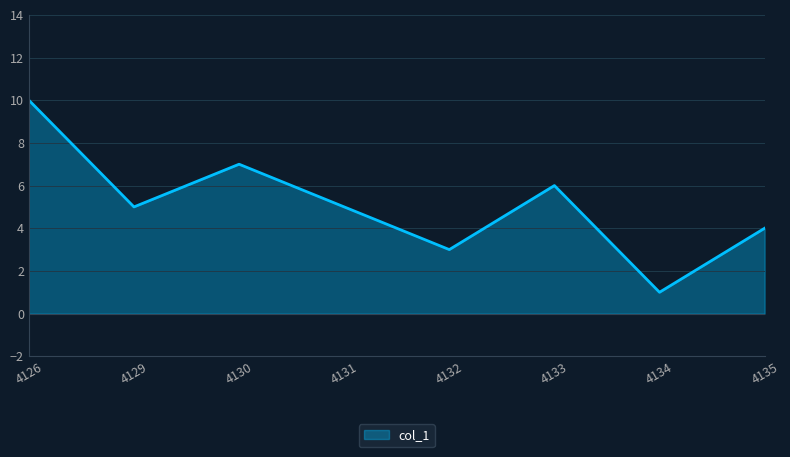

Reading left to right, list all the values displayed in this chart.

4126=10	4129=5	4130=7	4131=5	4132=3	4133=6	4134=1	4135=4